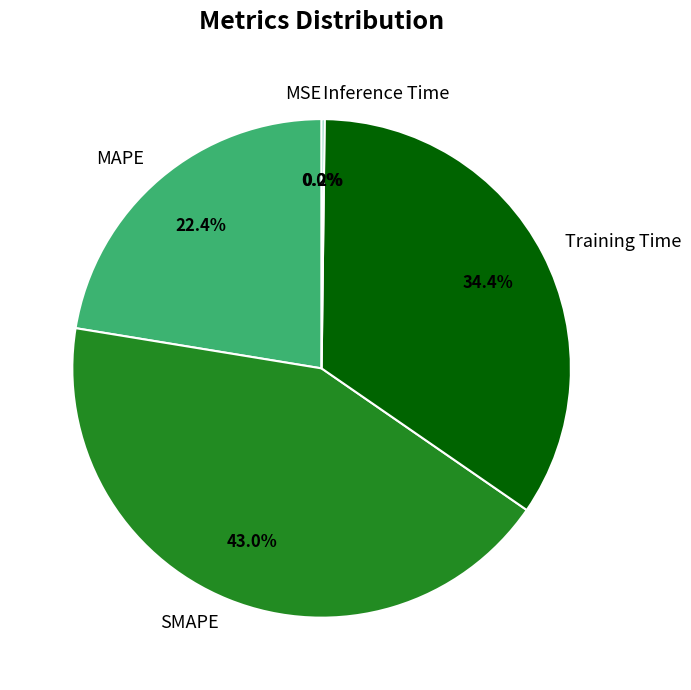

Which category has the biggest portion of the pie?

SMAPE